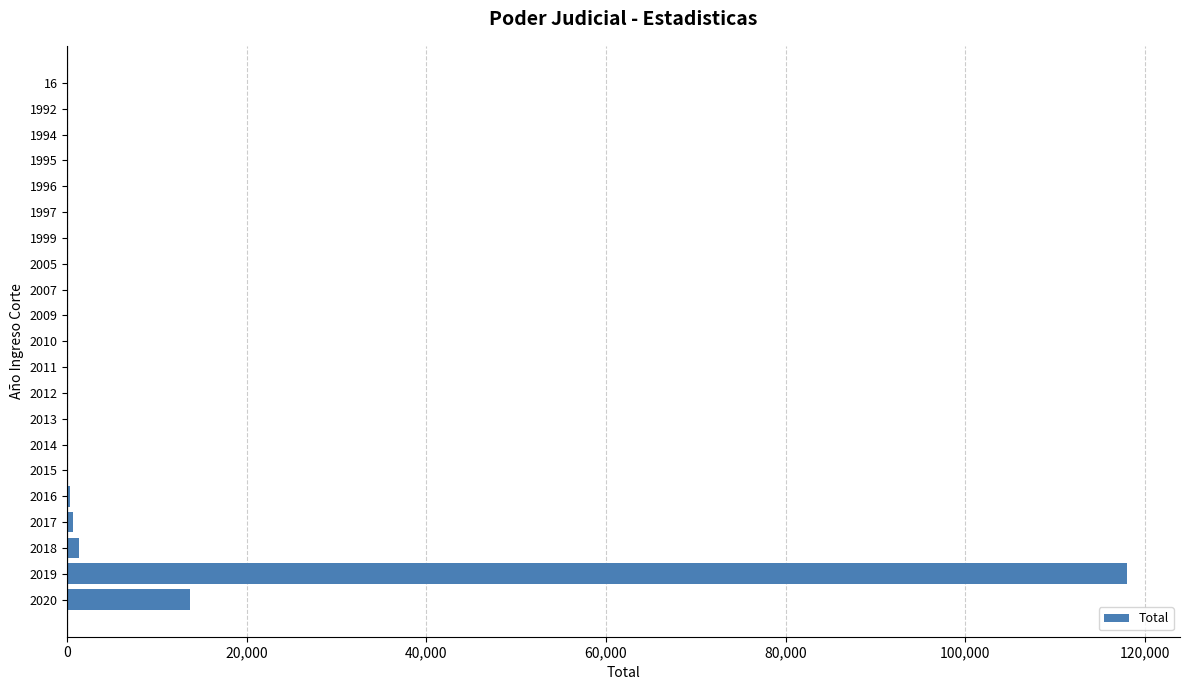

The value at 2020 is 13629. True or false?

True